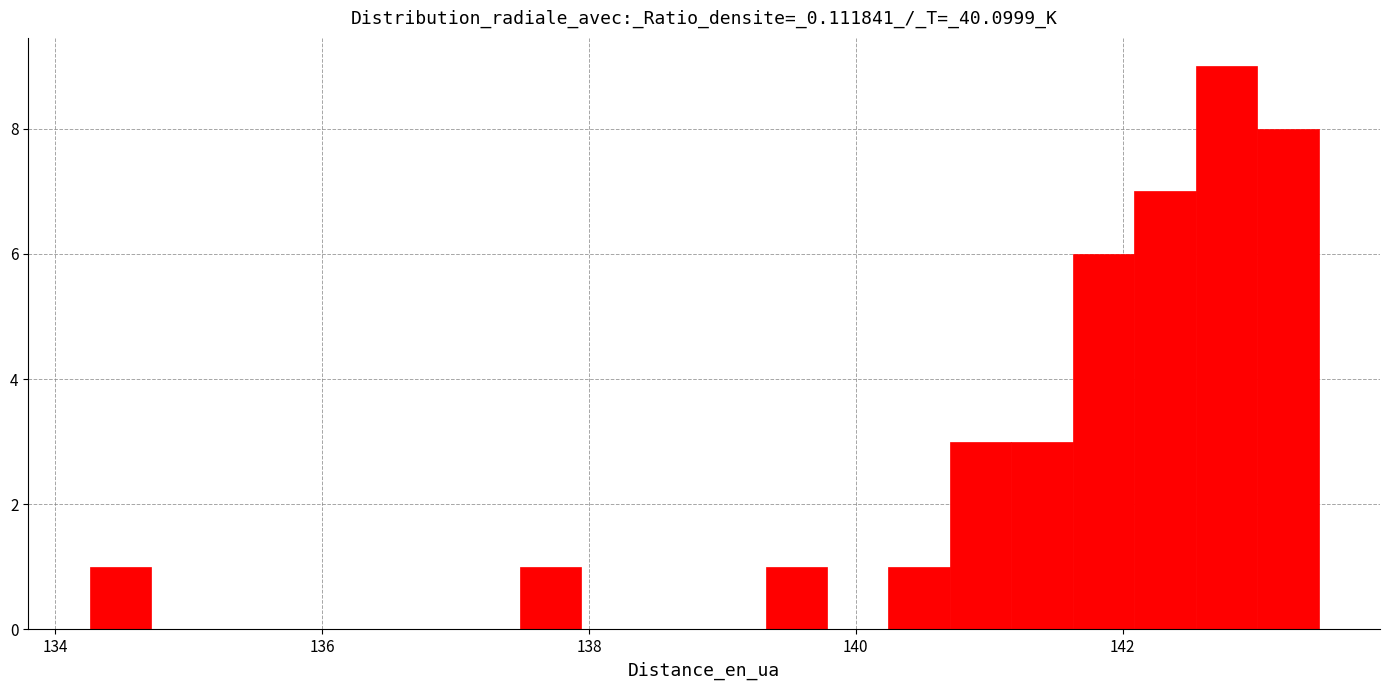

Around what value on the x-axis is the tallest bar? Give the approximate position of its centre, as read against the axis.

142.8